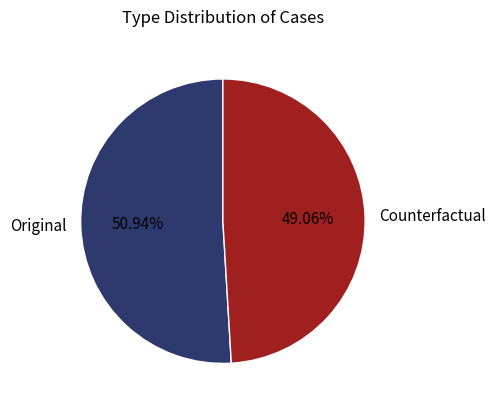

Which has a higher value, Original or Counterfactual?

Original